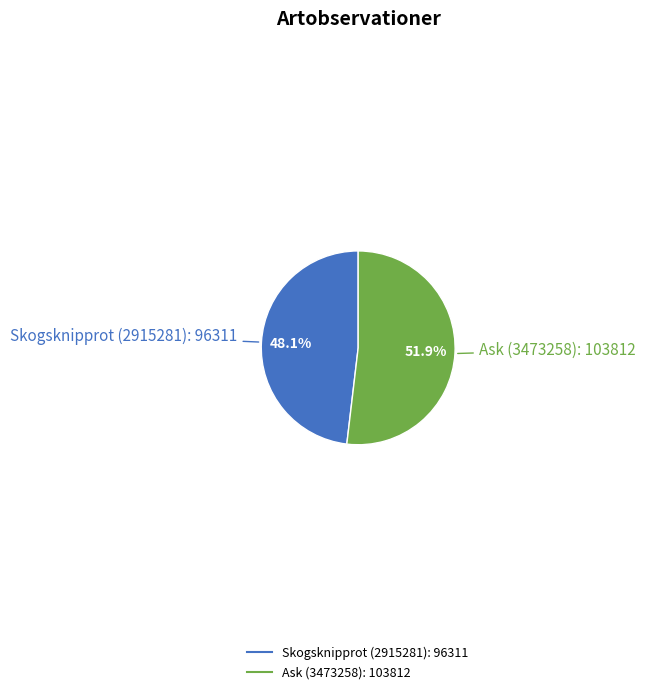

Does Skogsknipprot (2915281) represent more than half of the total?

No